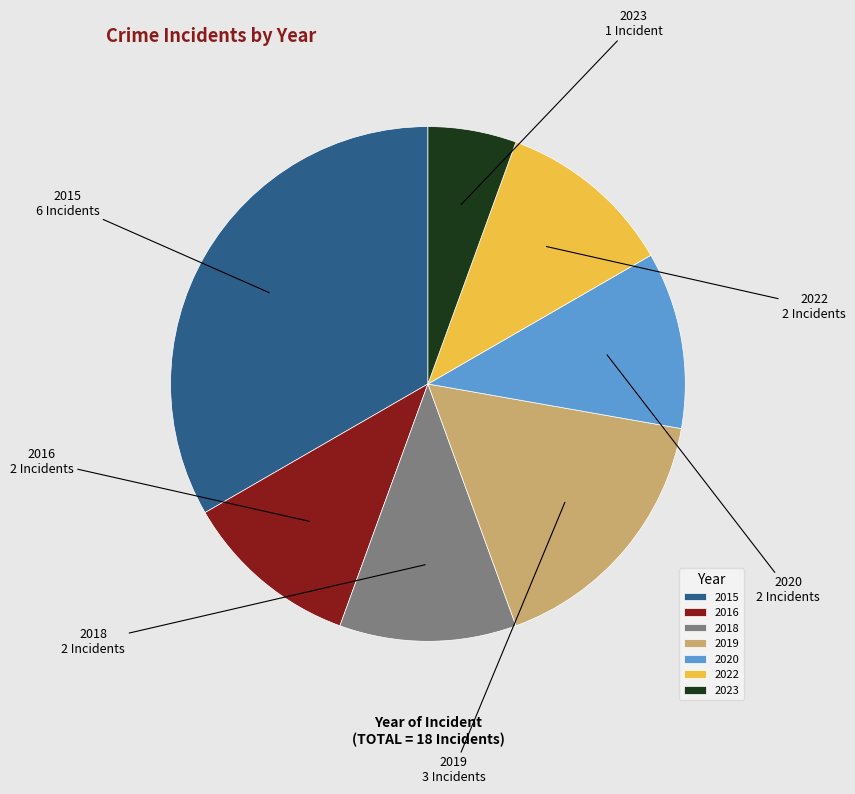

Is there a majority slice in this chart?

No